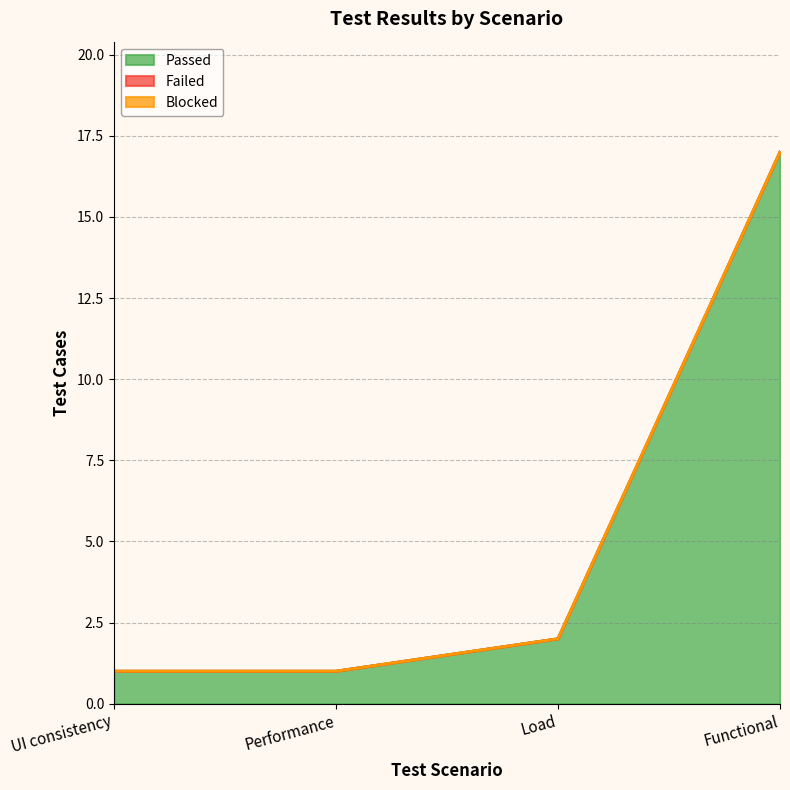

What is the total value across all series at Performance?

1